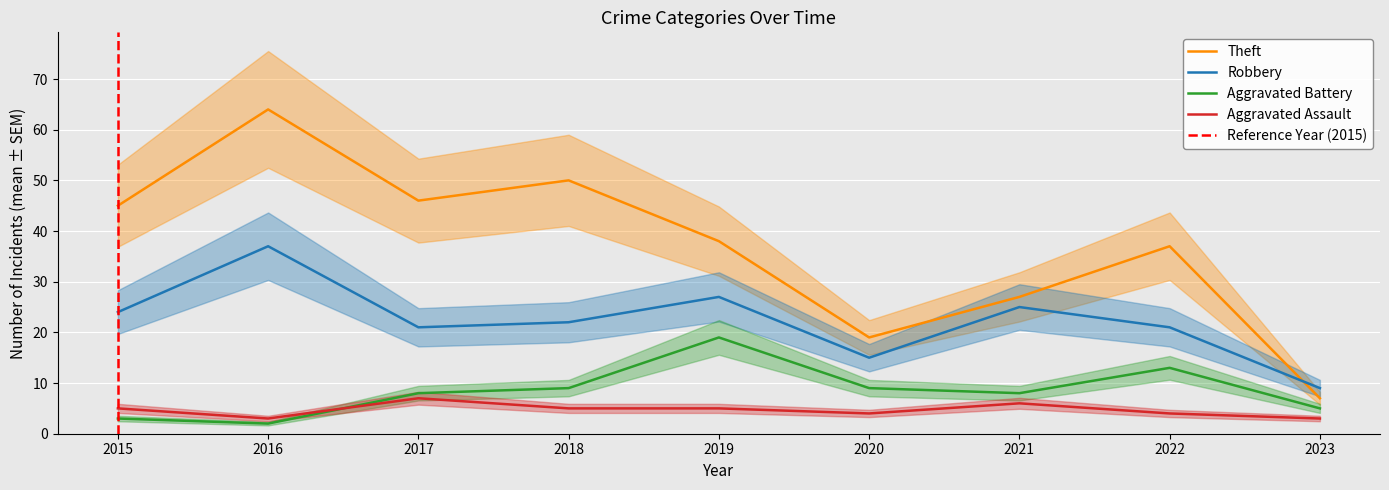

How many Aggravated Assault values are between 4 and 5?

5